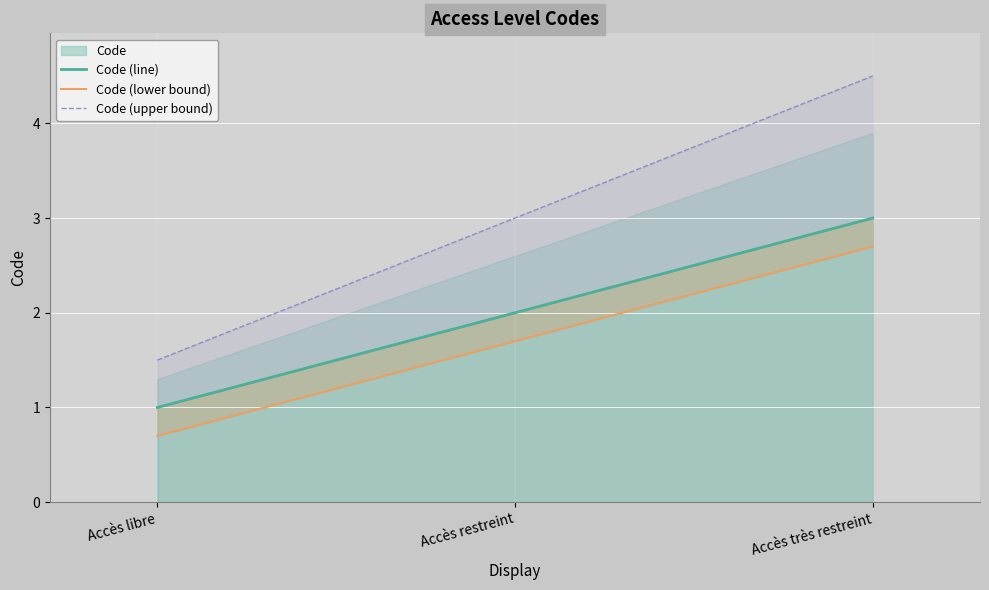

What position from the right is Accès restreint?

2